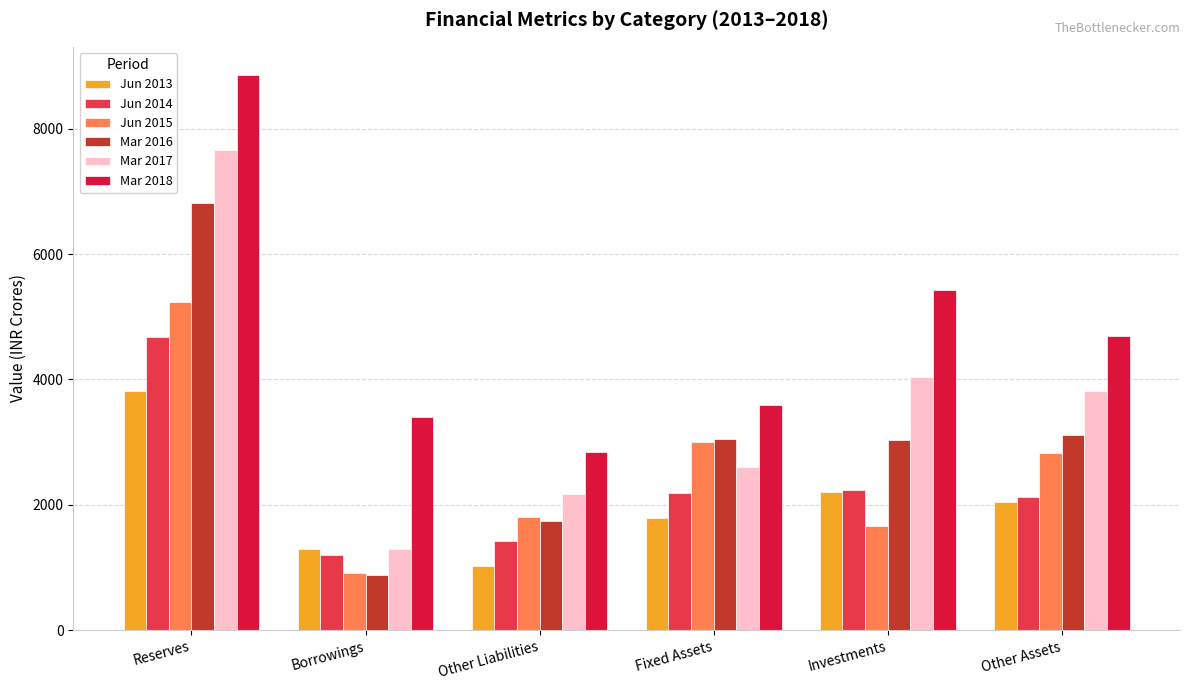

How many categories are shown in the chart?

6